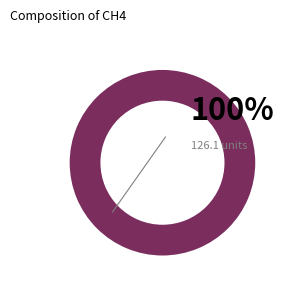

Between 0 and 1, which is larger?

1